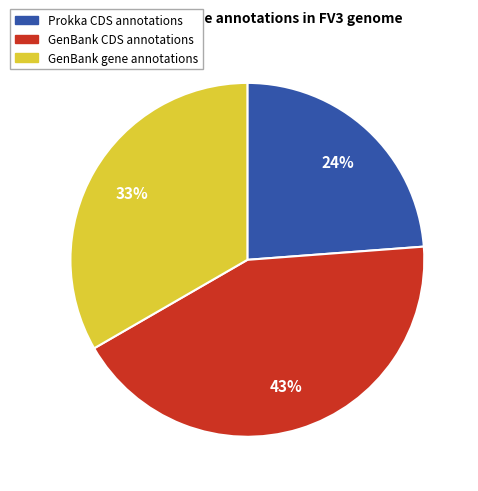

Is there a majority slice in this chart?

No